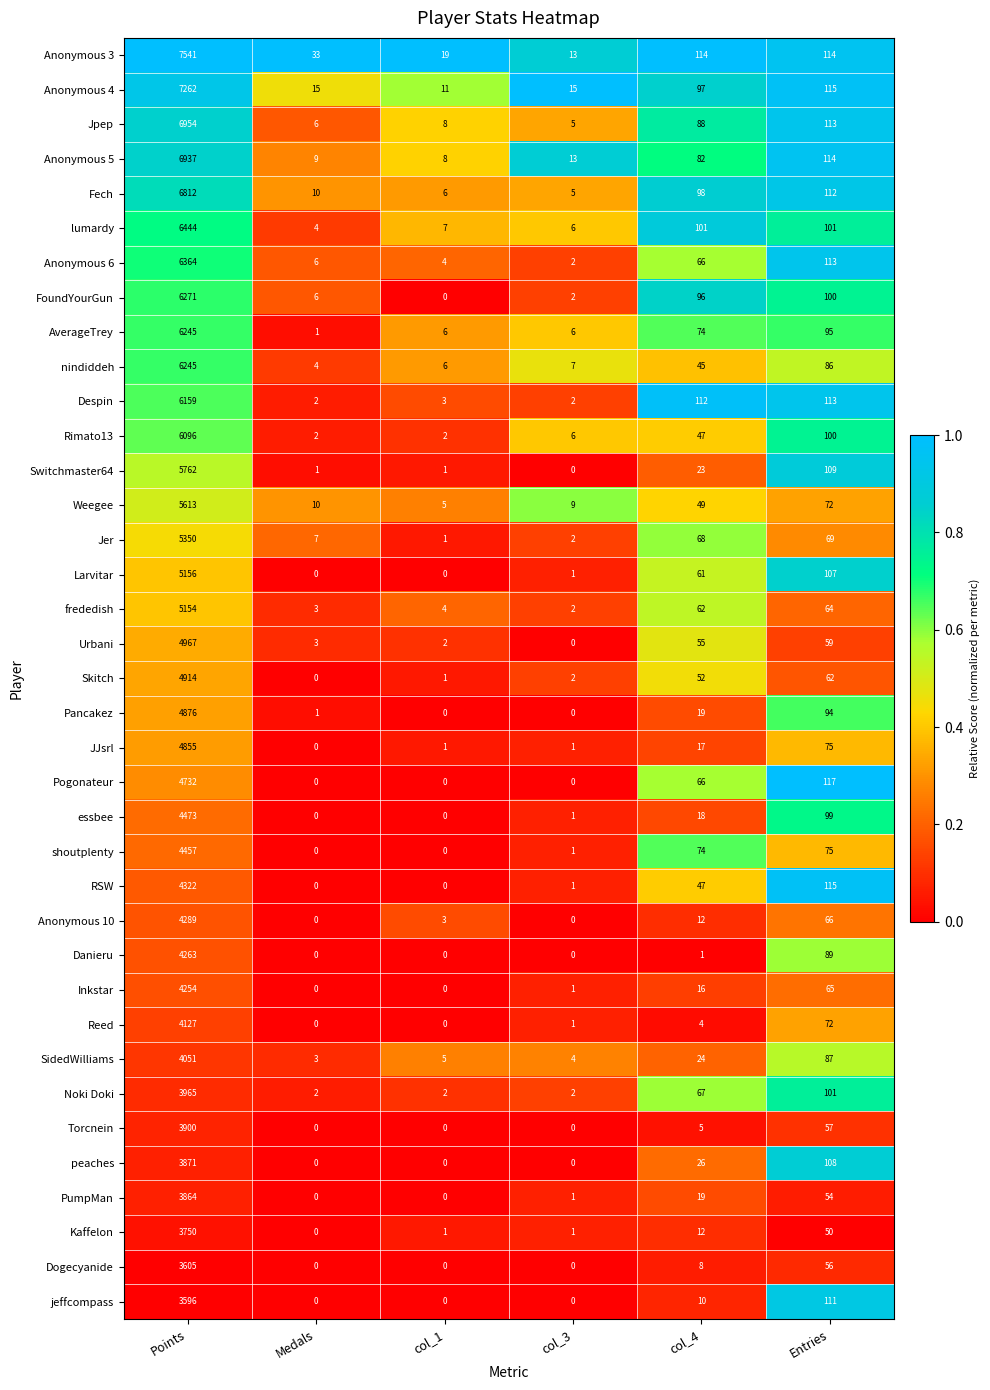

List the labels in order of FoundYourGun value, smallest first.

col_1, col_3, Medals, col_4, Entries, Points